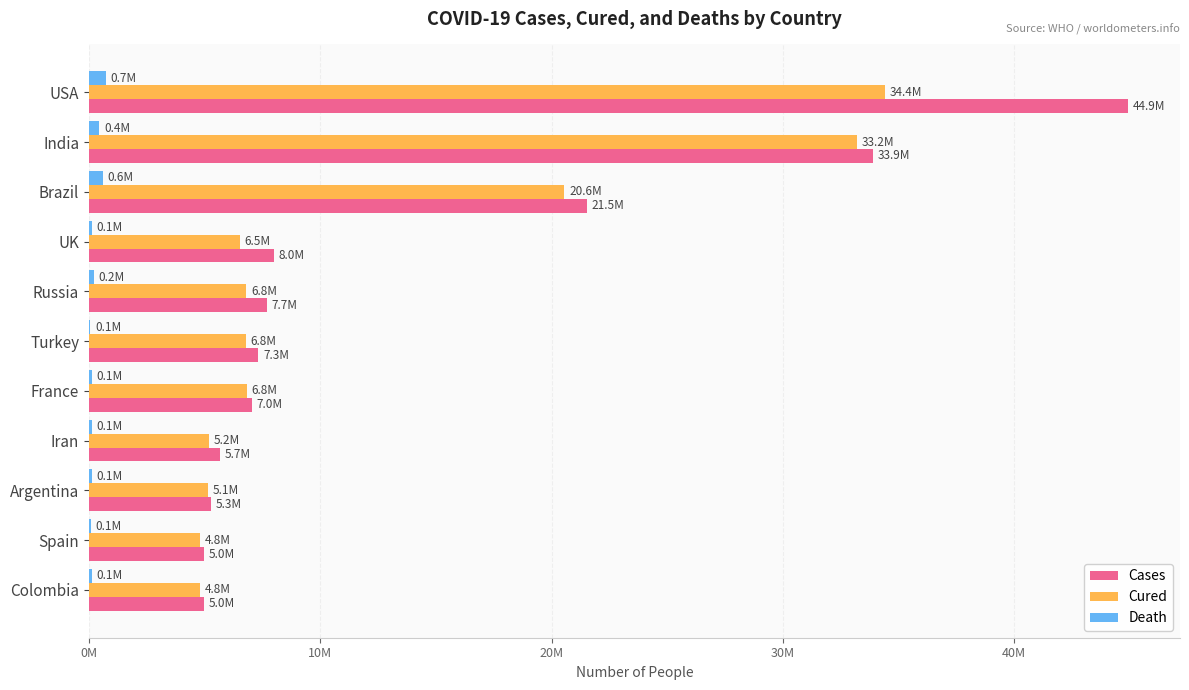

What are all the series names shown in the legend?

Cases, Cured, Death